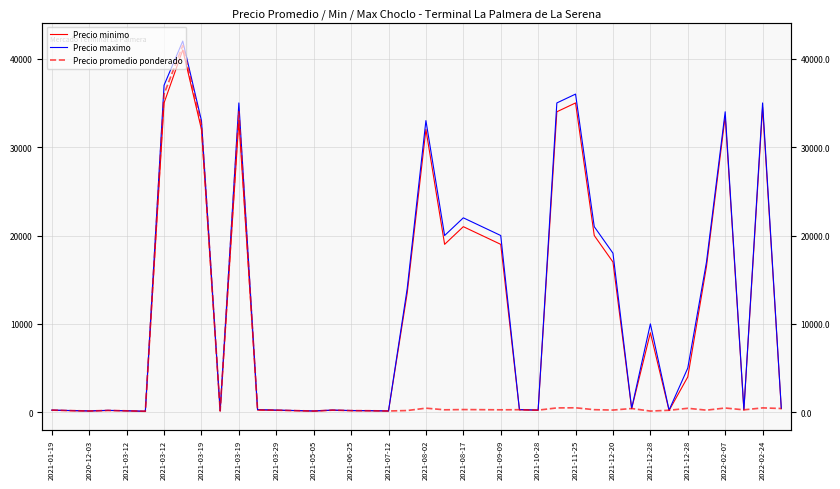

What is the value of the Precio maximo point at the 18th from the left?

200